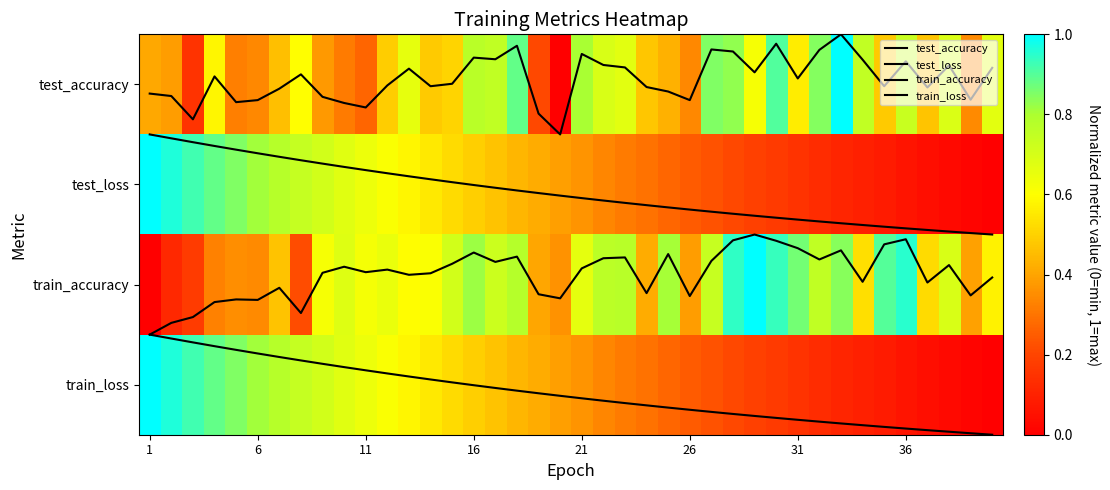

Which series has the widest spread of values?

test_accuracy